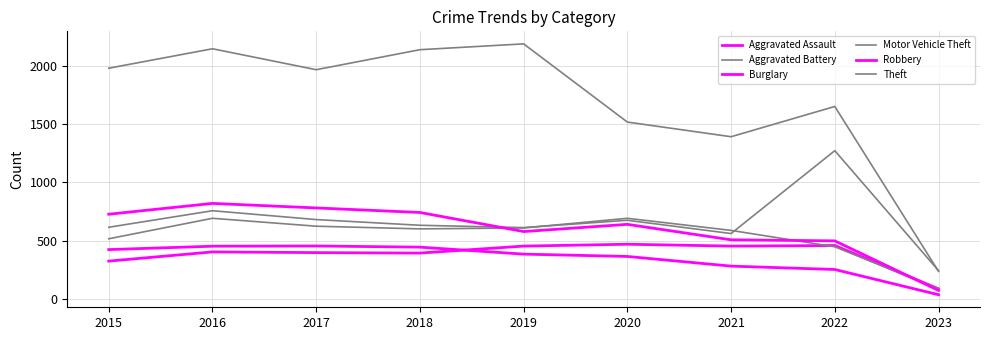

At 2016, list the series in order from largest to smallest.

Theft, Robbery, Motor Vehicle Theft, Aggravated Battery, Burglary, Aggravated Assault